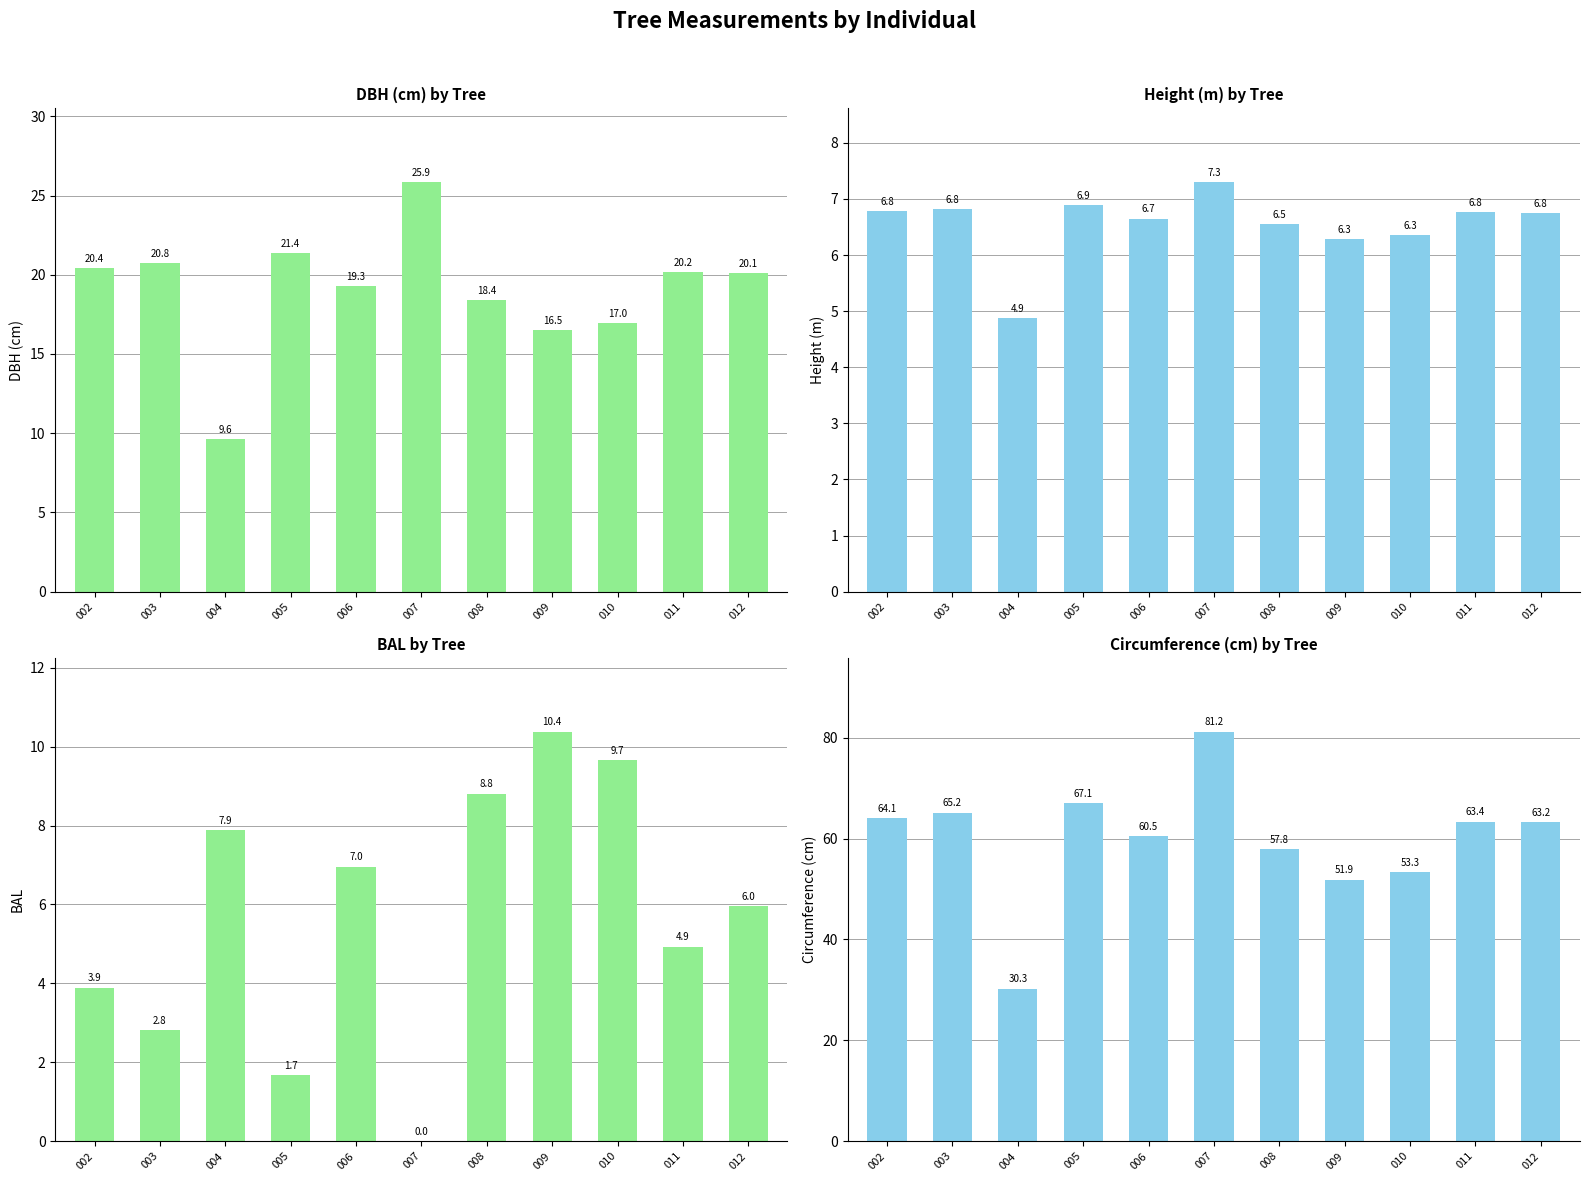

The DBH (cm) series shows 20.4 at 002. True or false?

True